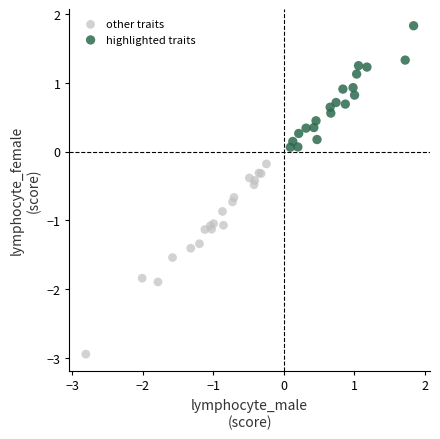

Which series has the widest spread of Y values?

other traits